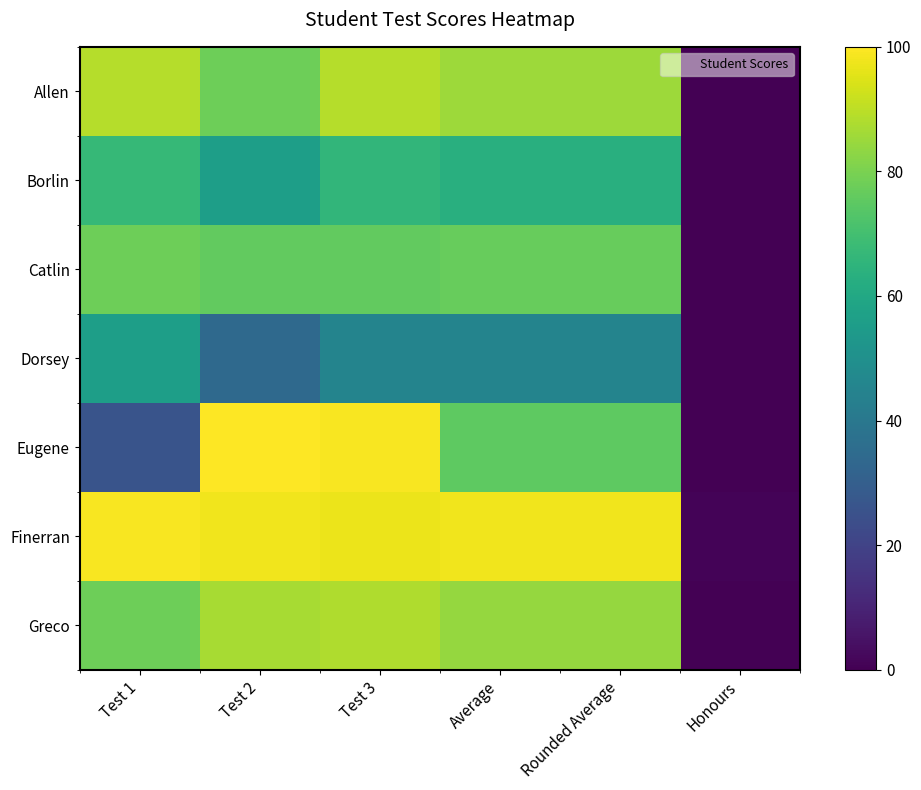

At which category does the chart reach its minimum across all series?

Honours